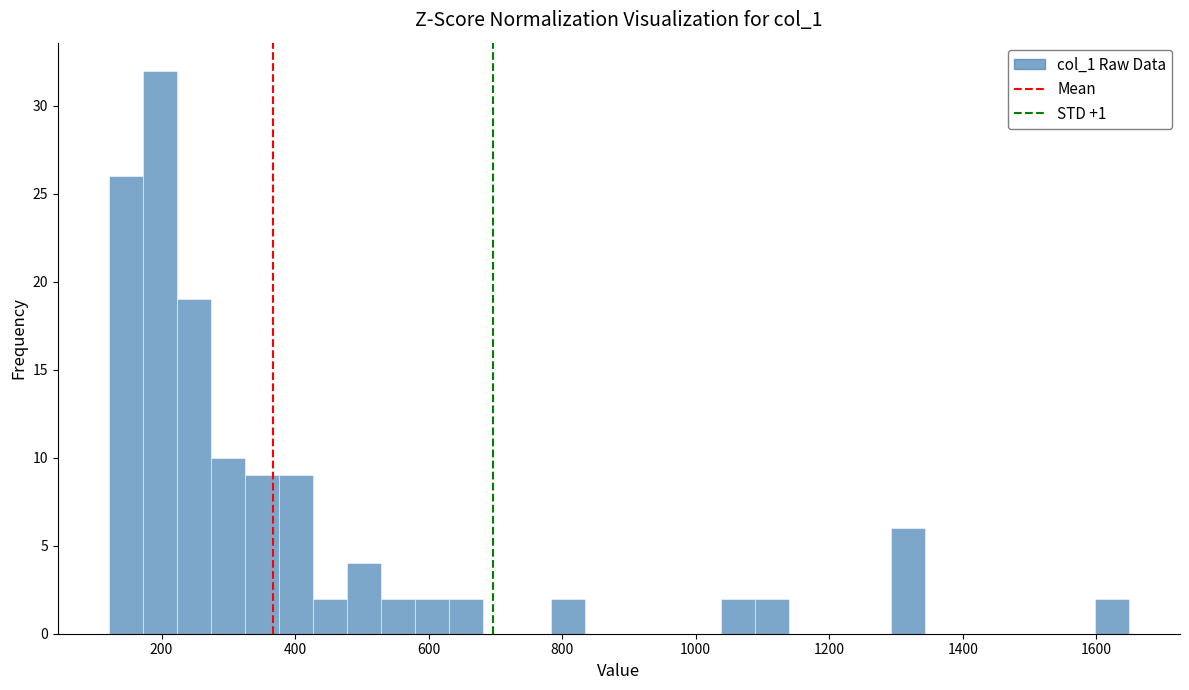

Read against the x-axis, roughly where is the centre of the tallest bar?

200